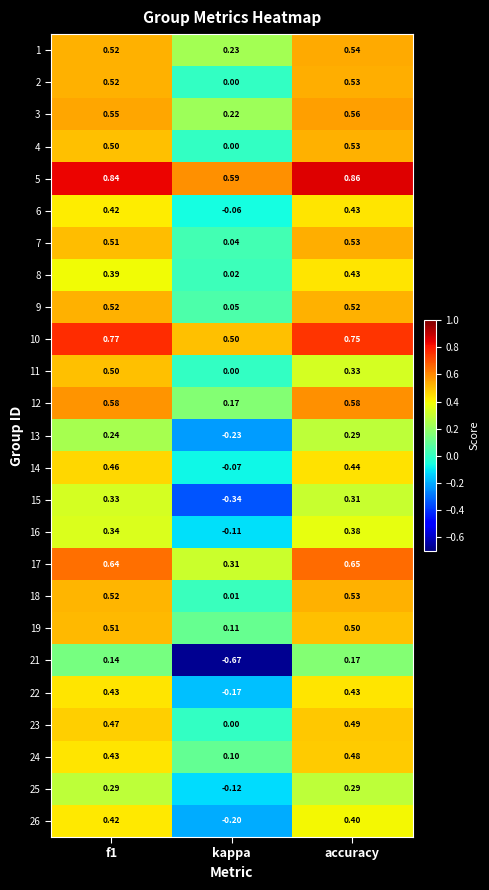

How many values in 22 are above zero?

2